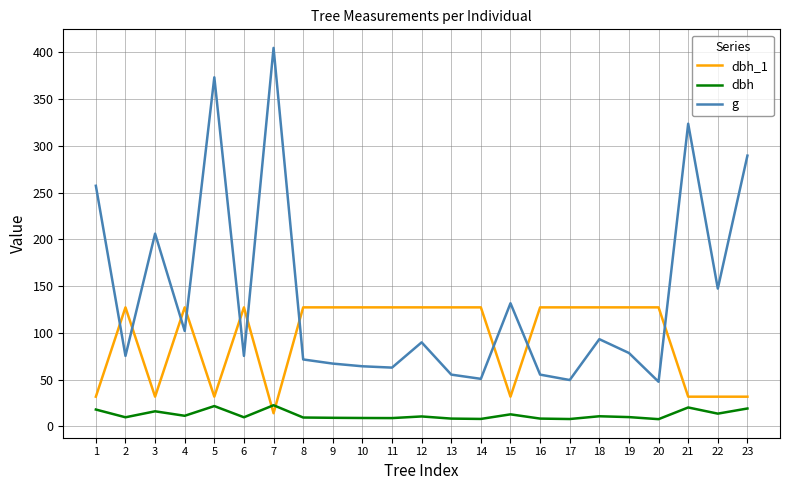

Is this an area chart (filled region under the line)?

No